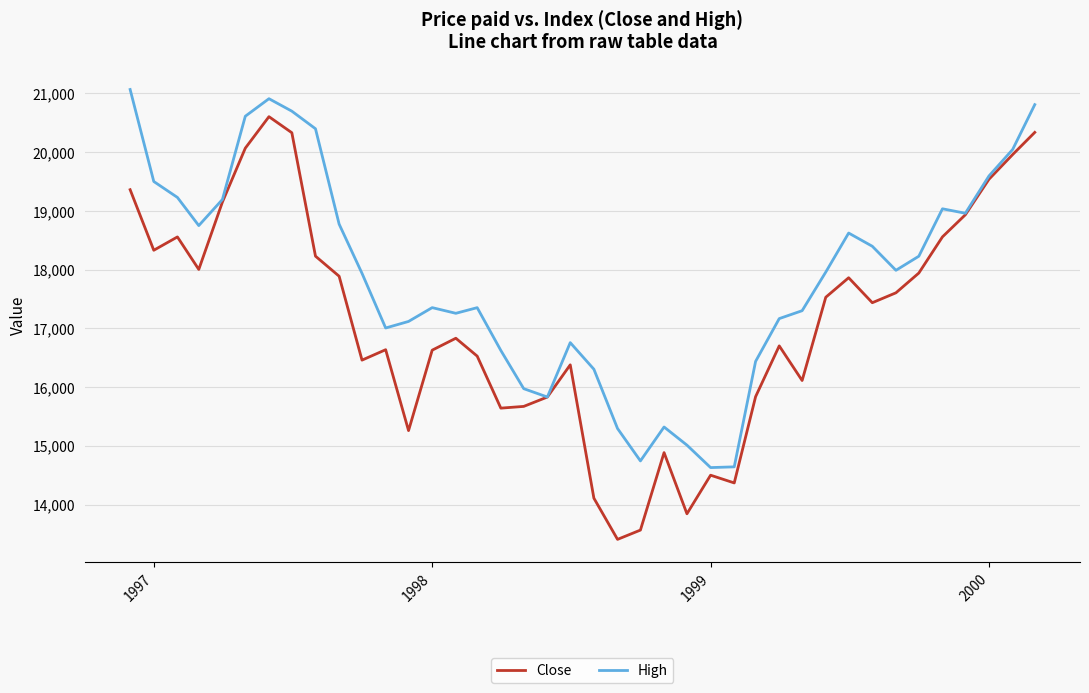

Which series has the widest spread of values?

Close